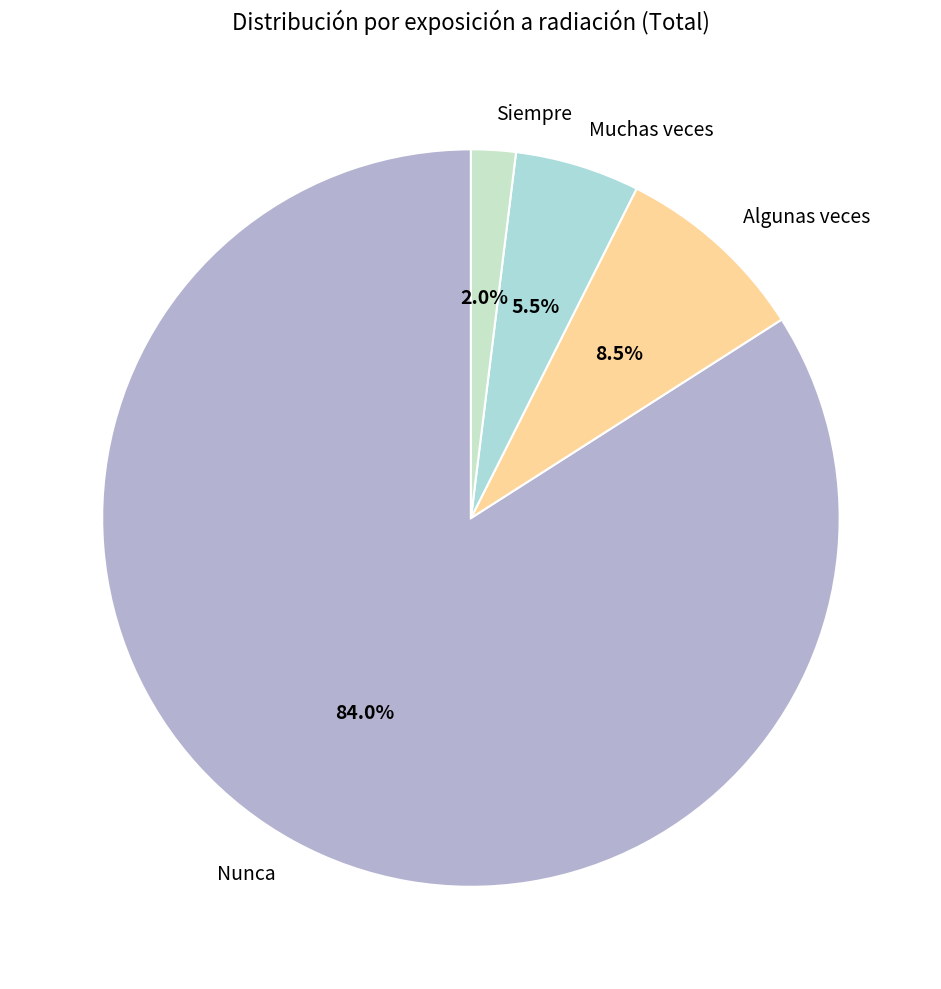

What percentage is the Siempre slice, to the nearest percent?

2%